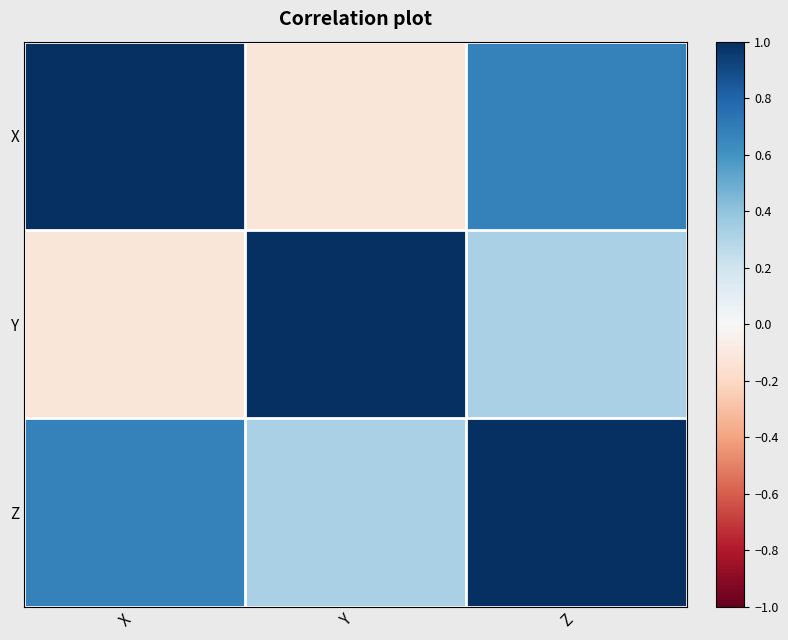

Which series has the largest total across all categories?

Z